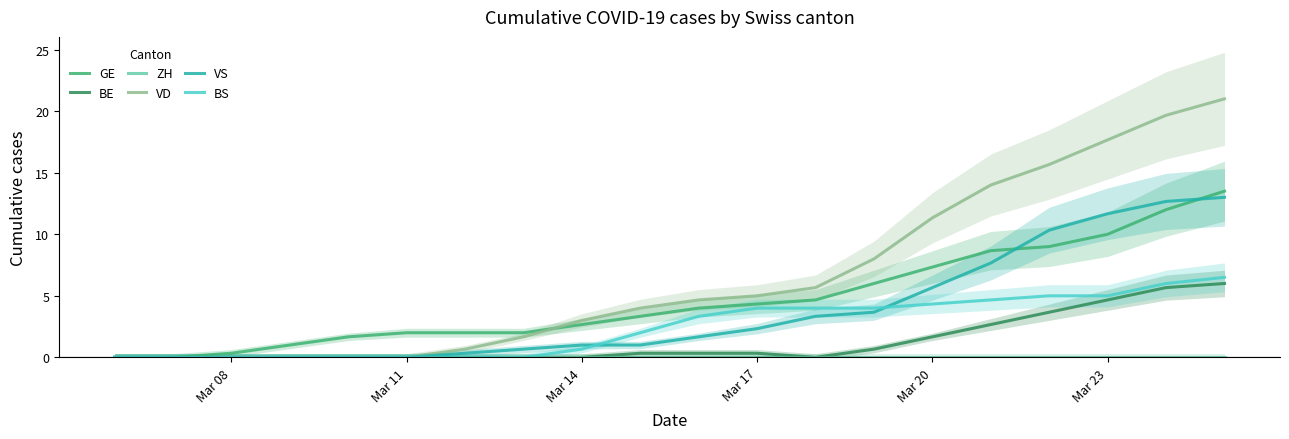

Is this an area chart (filled region under the line)?

No